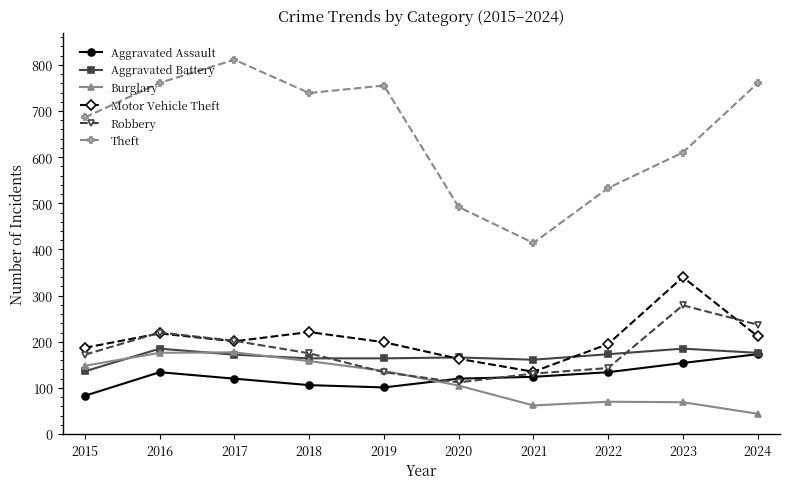

Which series has the largest range (max minus min)?

Theft